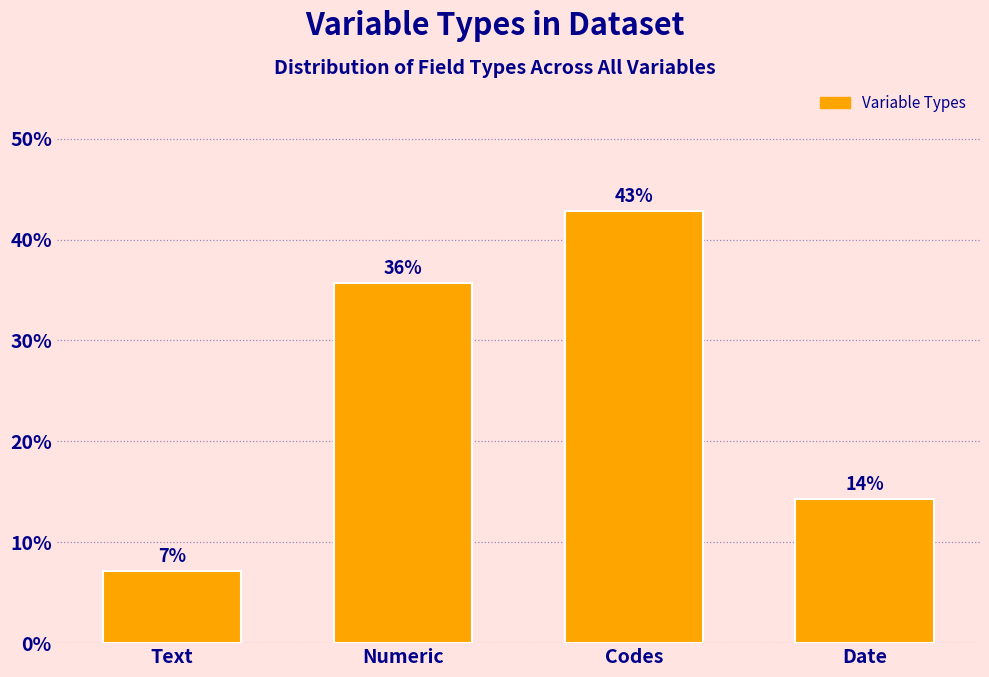

Does the chart contain any negative values?

No